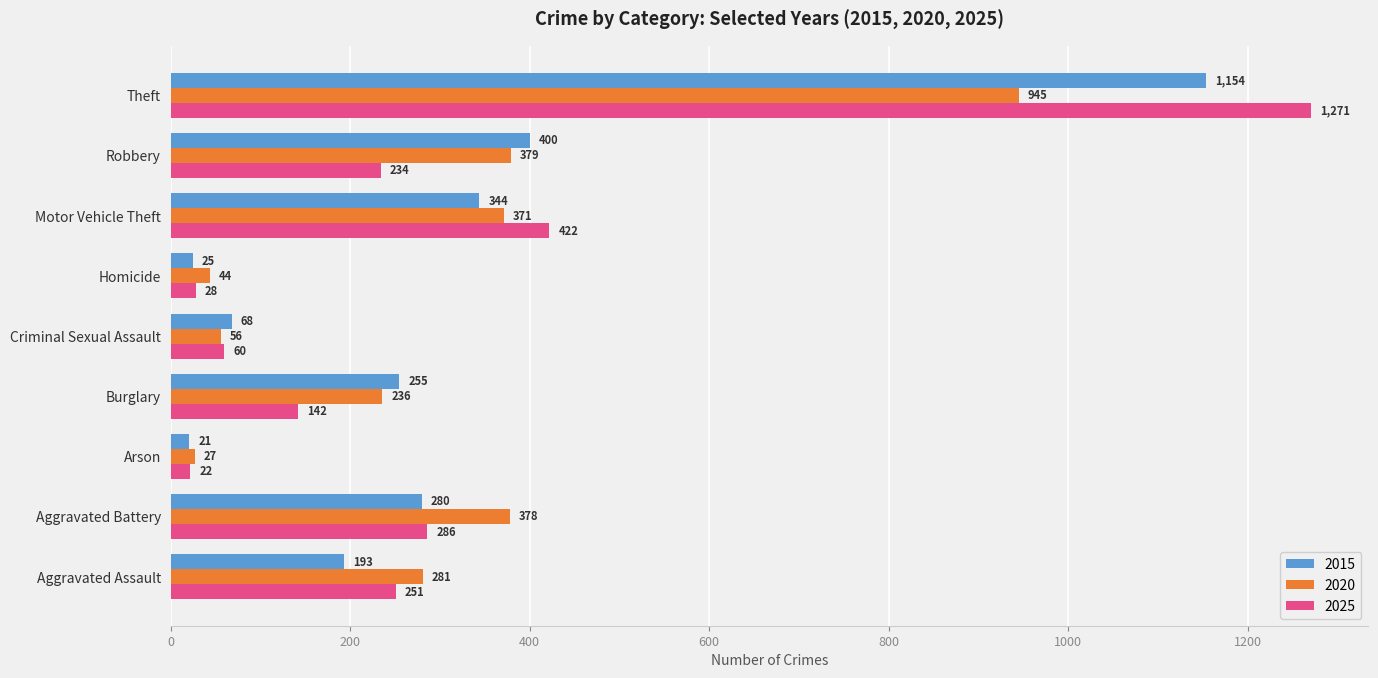

What is the spread (max minus min) of values at Robbery?

166